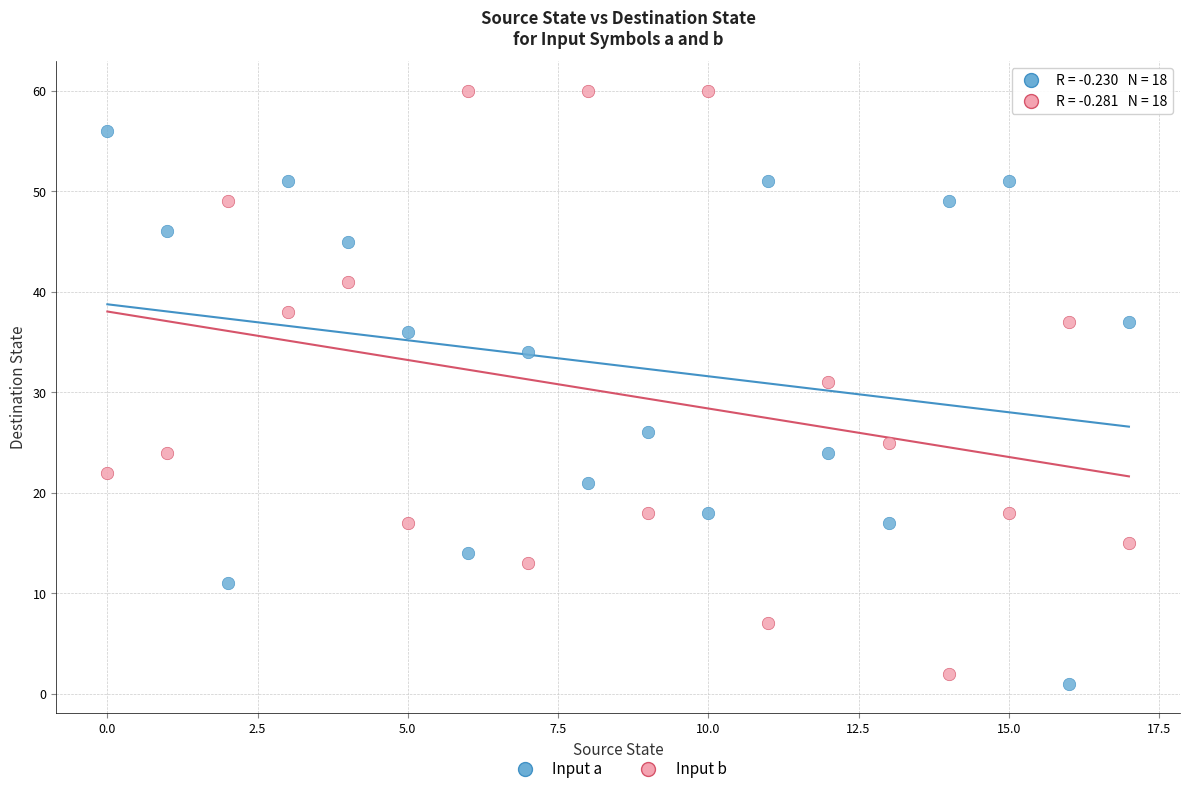

Which series has the largest Y range (max minus min)?

Input b